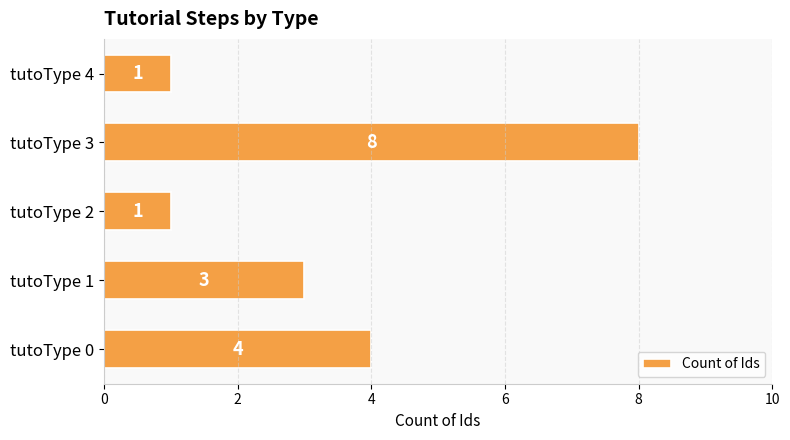

The value at tutoType 1 is 1. True or false?

False